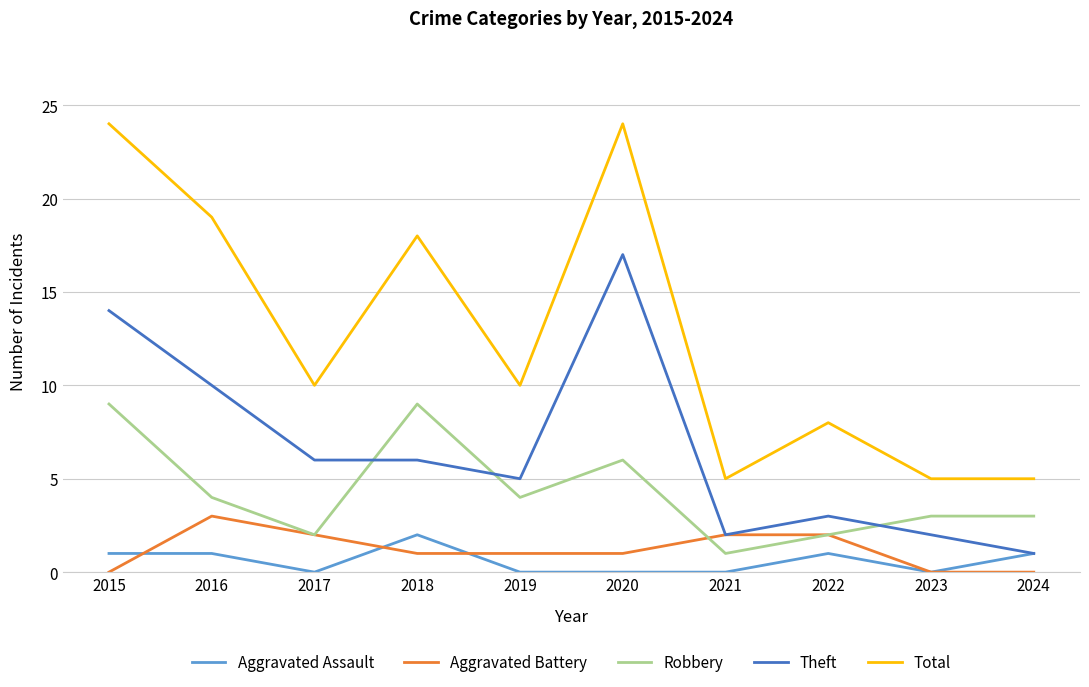

Reading left to right, what are all the values shown in this chart?

Aggravated Assault: 1	1	0	2	0	0	0	1	0	1
Aggravated Battery: 0	3	2	1	1	1	2	2	0	0
Robbery: 9	4	2	9	4	6	1	2	3	3
Theft: 14	10	6	6	5	17	2	3	2	1
Total: 24	19	10	18	10	24	5	8	5	5